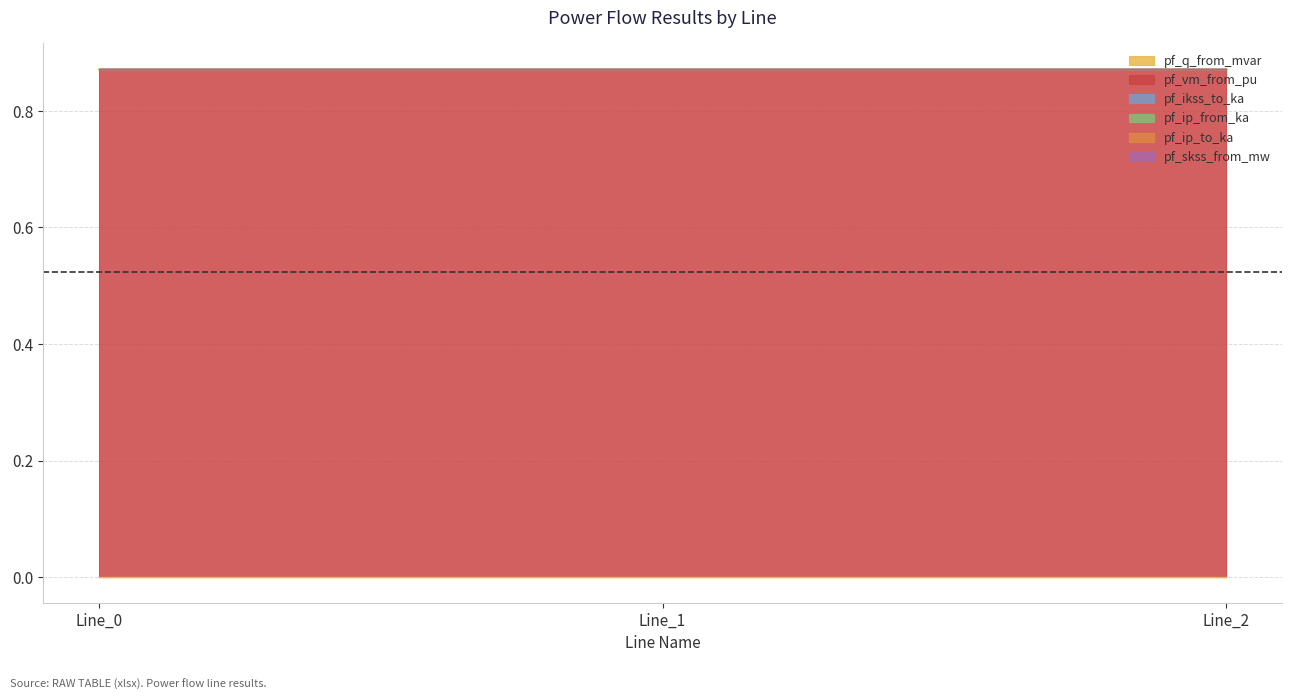

How many lines are shown in the chart?

6